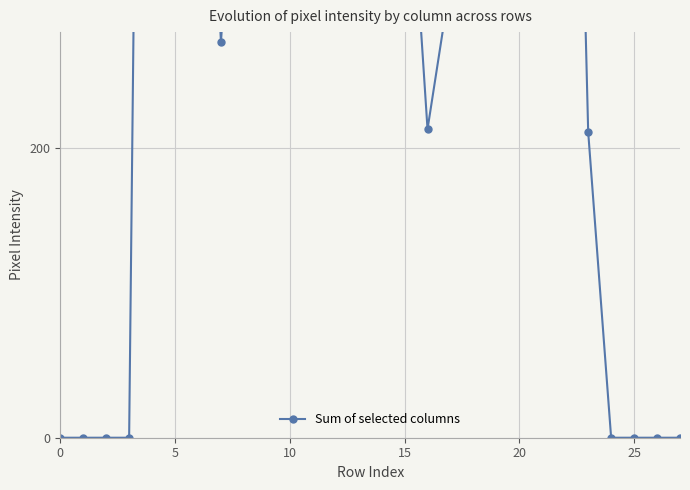

How many lines are shown in the chart?

1